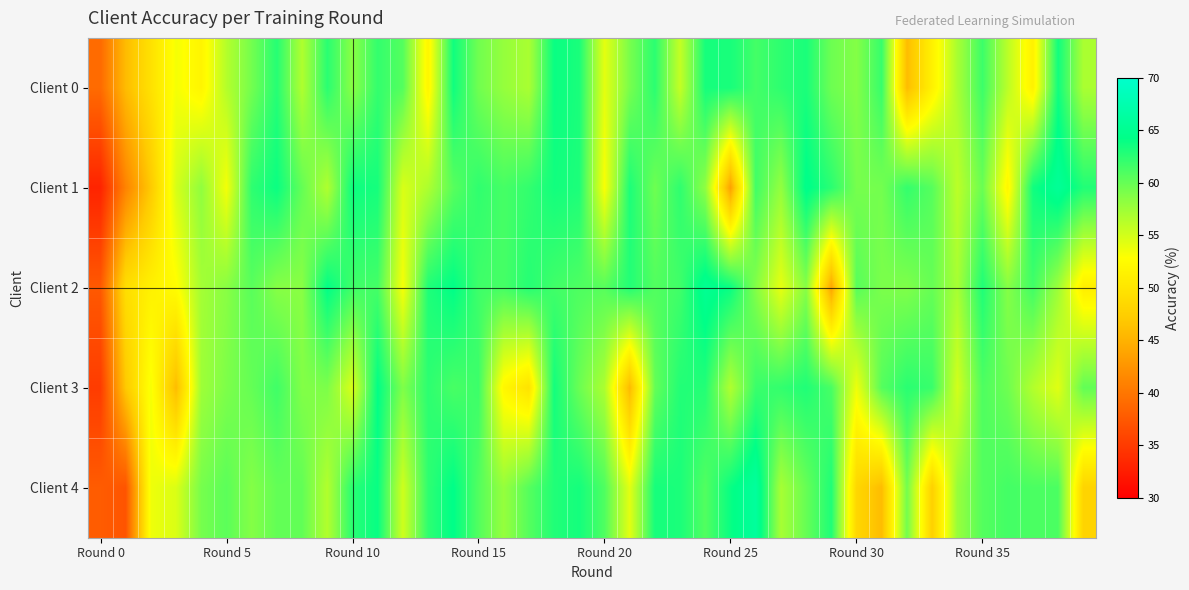

At which category is the sum across all series the highest?

18